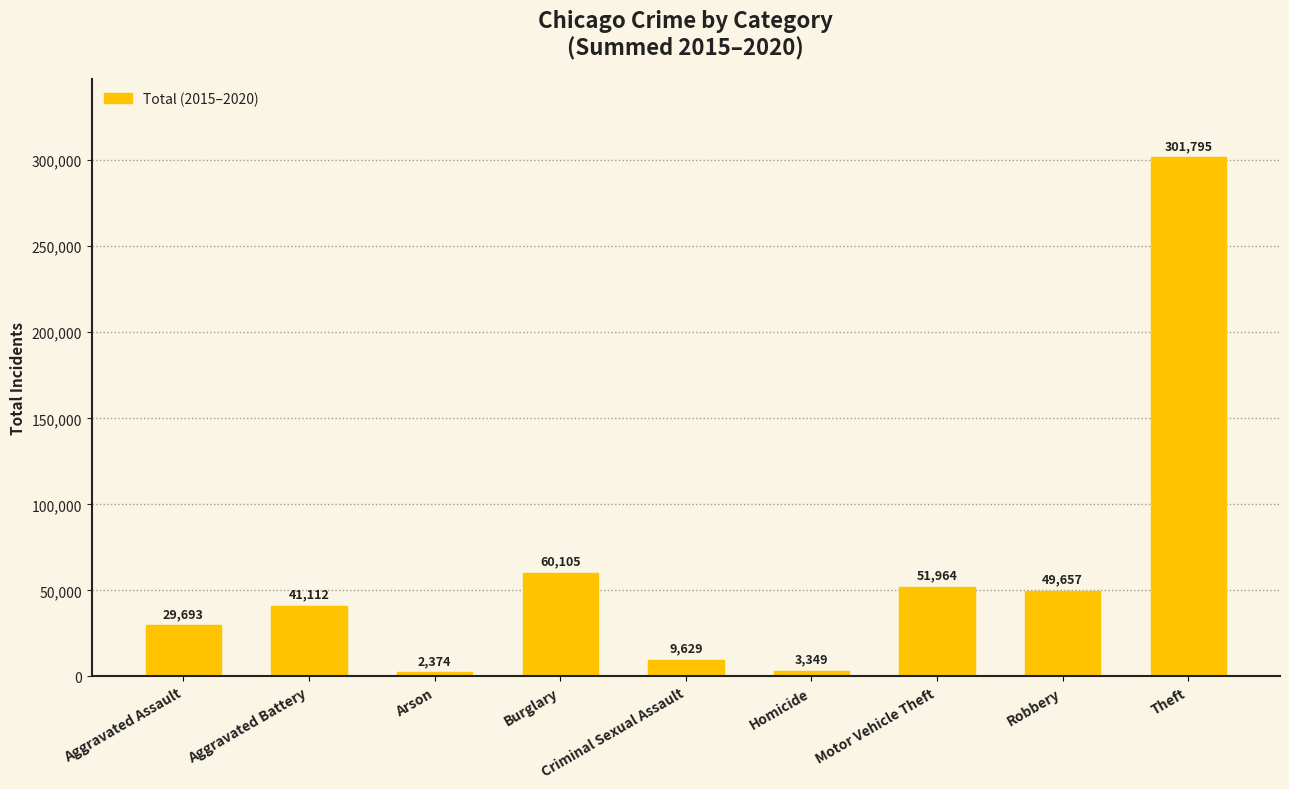

What is the approximate value at Aggravated Assault, to the nearest 100?

29700